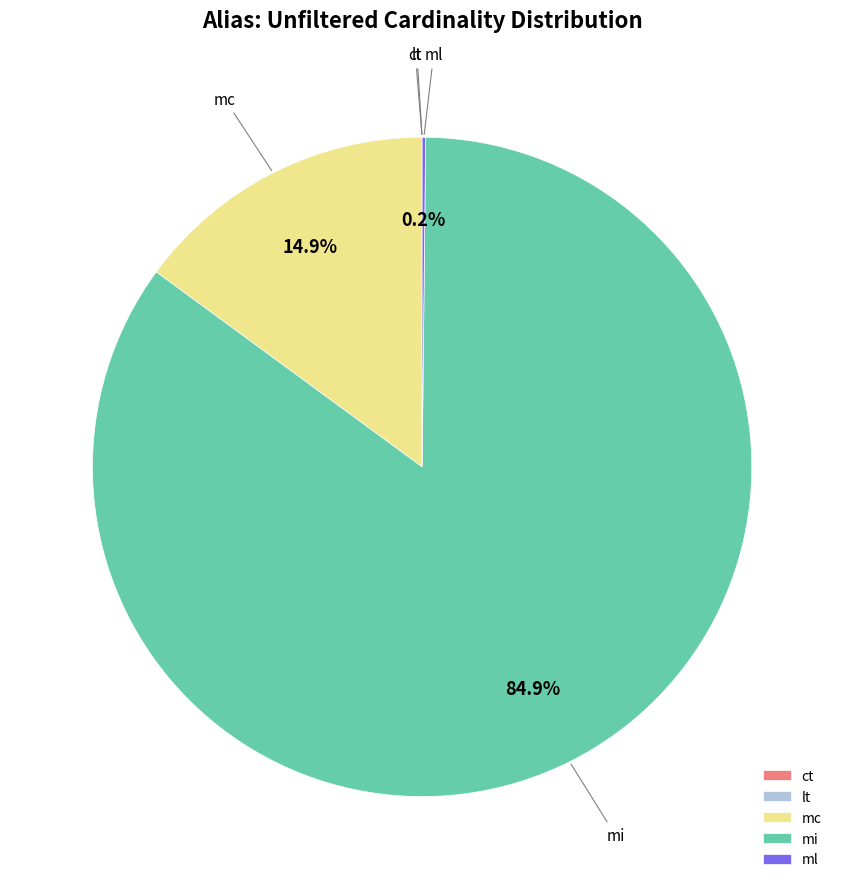

Is there a majority slice in this chart?

Yes